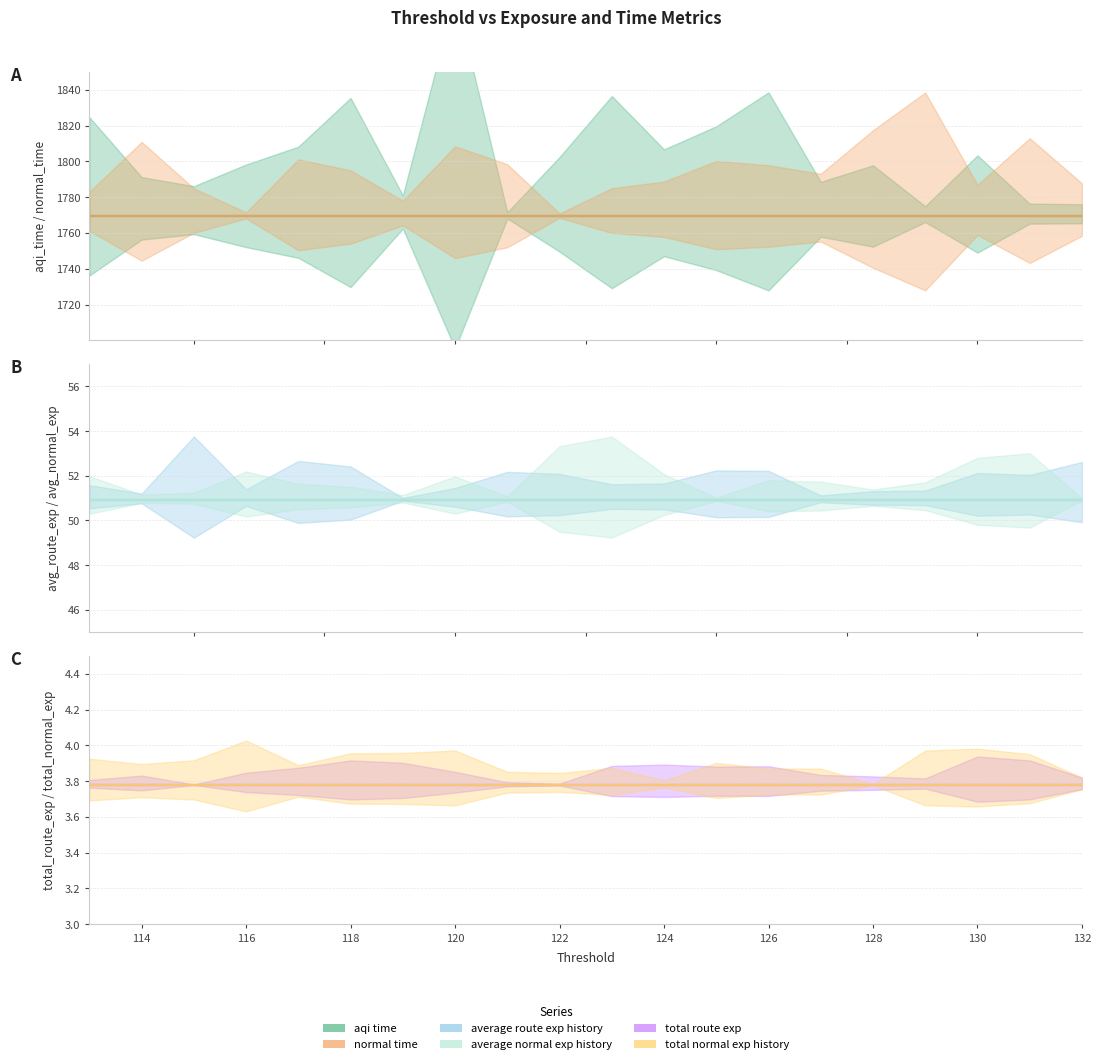

At which category is the sum across all series the highest?

132